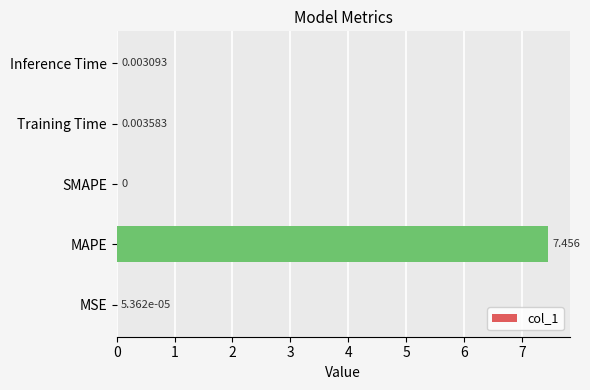

Between MAPE and Training Time, which is larger?

MAPE